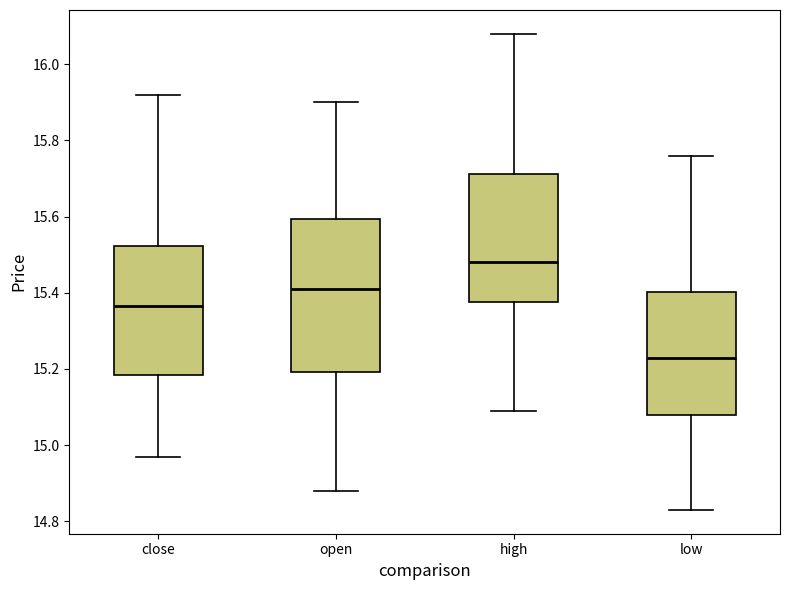

Which box is the tallest, from its lower edge to its upper edge?

open